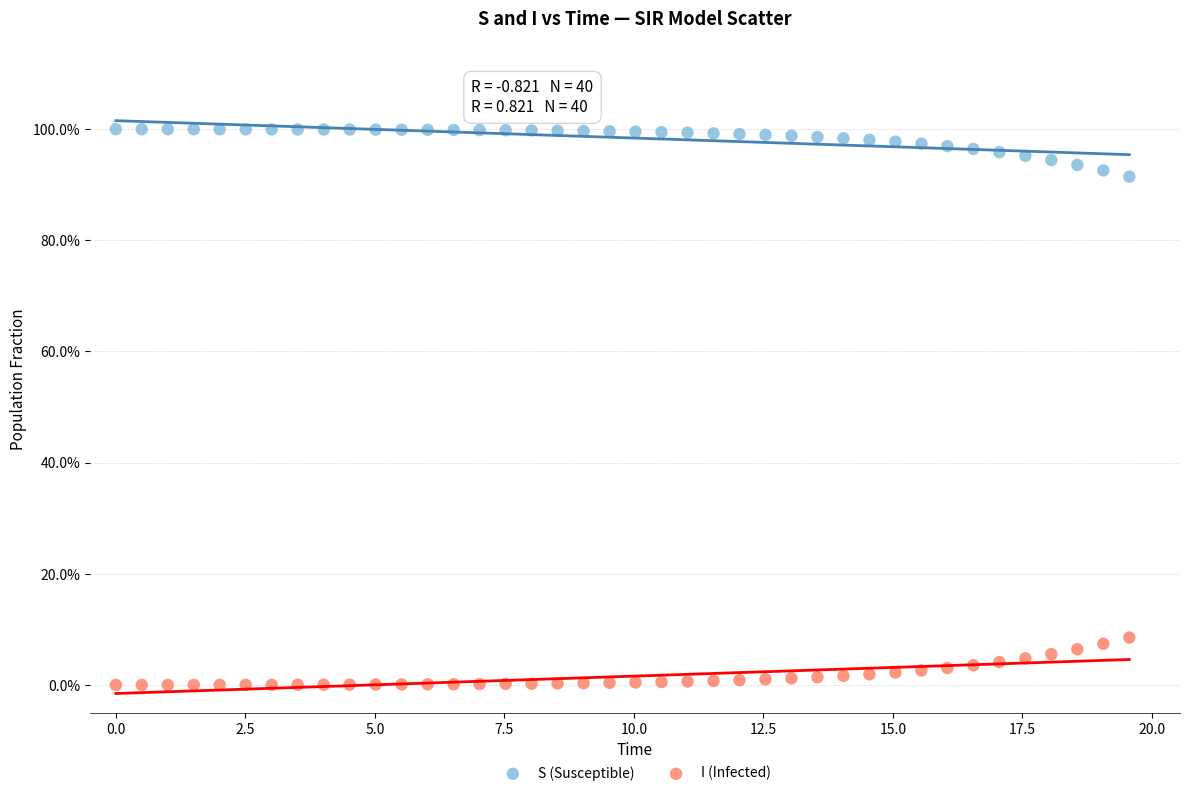

What are all the series names shown in the legend?

S (Susceptible), I (Infected)